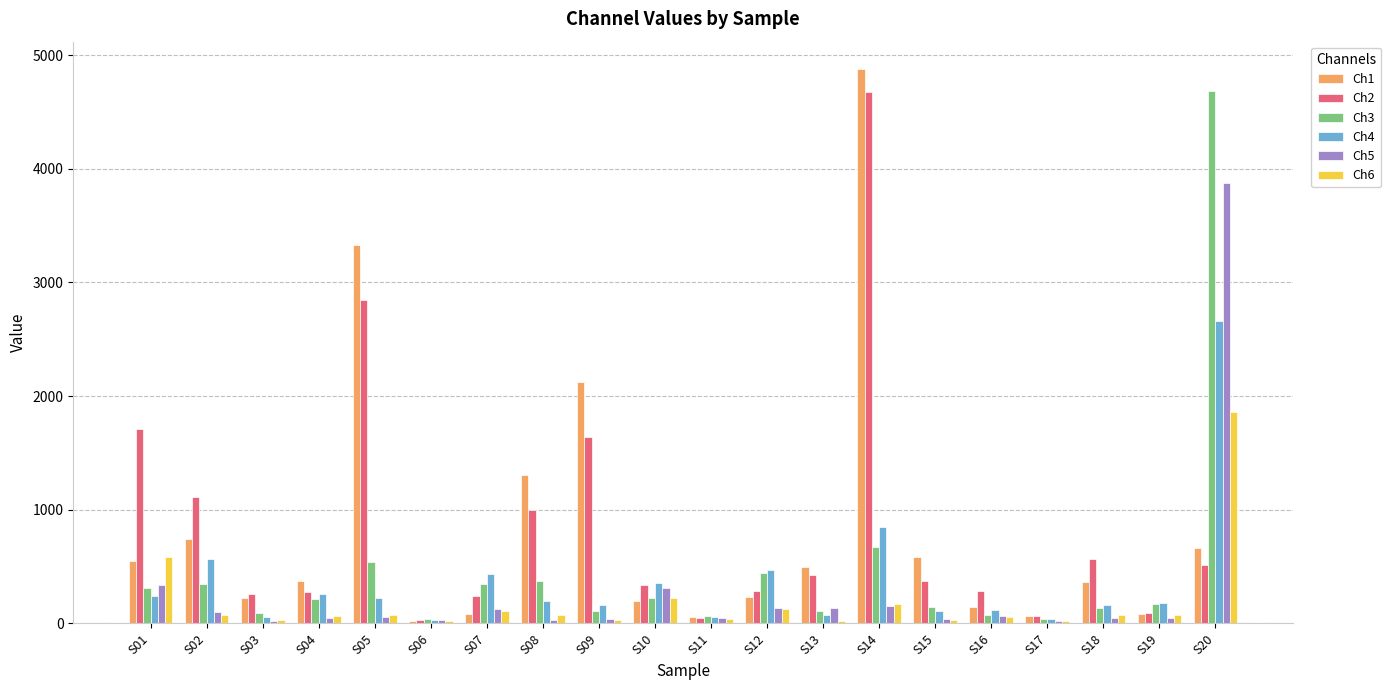

Which label corresponds to the largest value in the chart?

S14